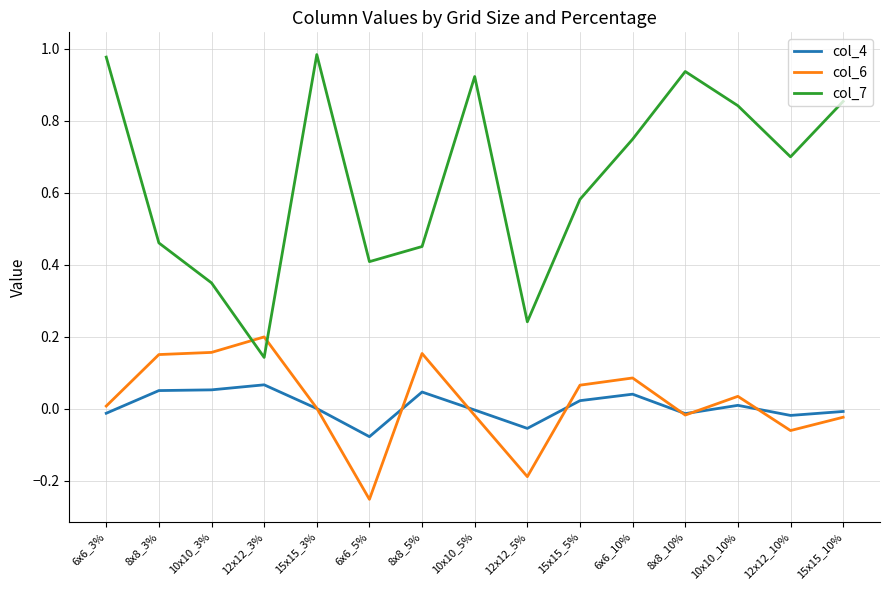

True or false: col_6 has a value of 0.2 at 12x12_3%.

True